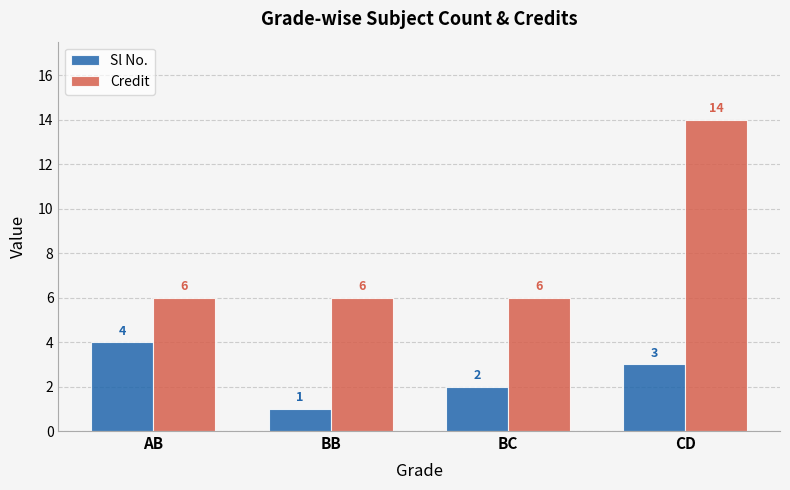

What position from the right is BB?

3